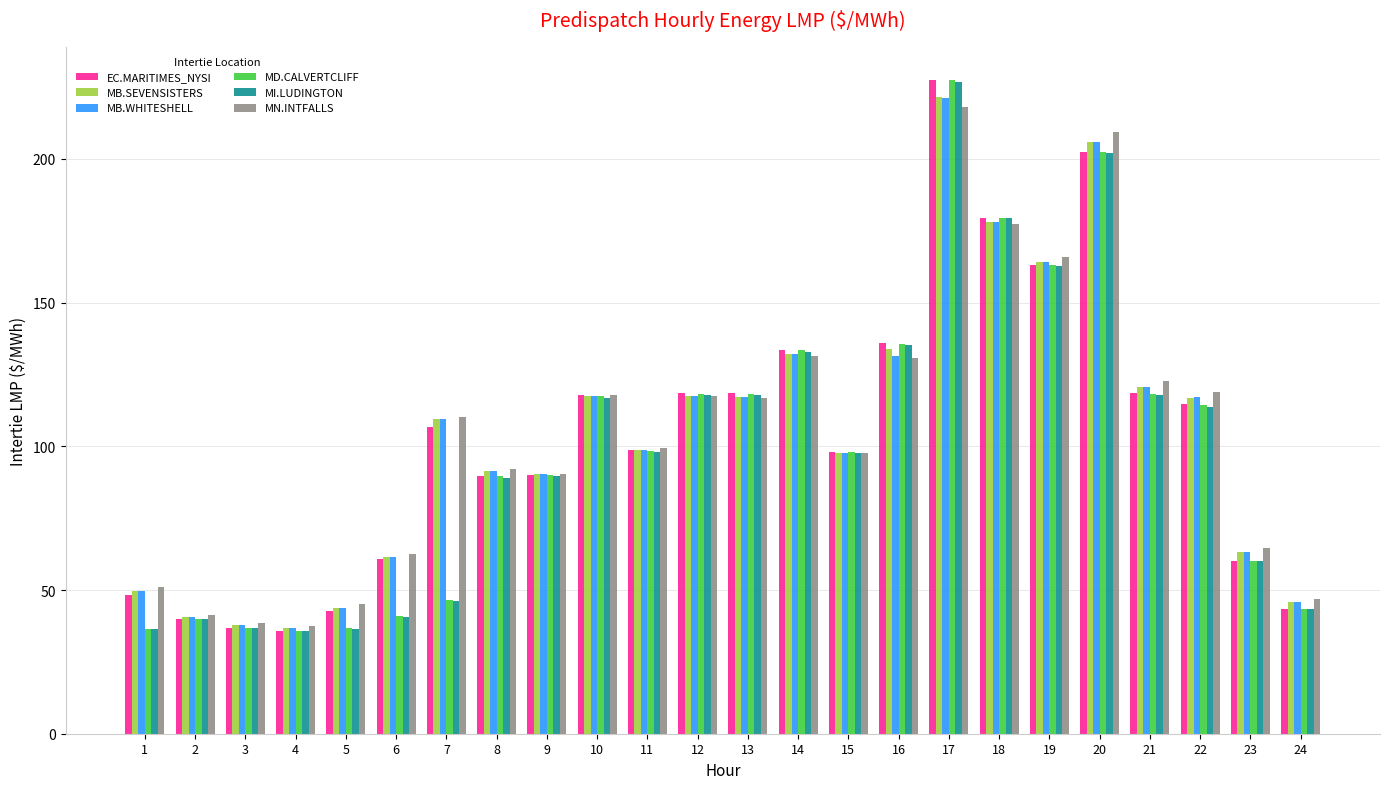

Does the chart contain stacked bars?

No